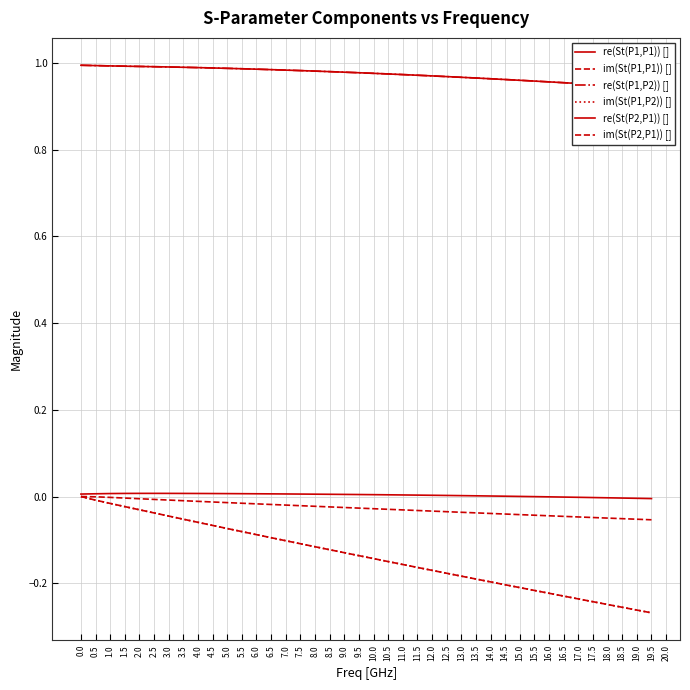

Reading left to right, what are all the values shown in this chart?

re(St(P1,P1)) []: 0.0	0.0	0.0	0.0	0.0	0.0	0.0	0.0	0.0	0.0	0.0	0.0	0.0	0.0	0.0	0.0	0.0	0.0	0.0	0.0	0.0	0.0	0.0	0.0	0.0	0.0	0.0	0.0	0.0	0.0	0.0	-0.0	-0.0	-0.0	-0.0	-0.0	-0.0	-0.0	-0.0	-0.0
im(St(P1,P1)) []: 0.0	-0.0	-0.0	-0.0	-0.0	-0.0	-0.0	-0.0	-0.0	-0.0	-0.0	-0.0	-0.0	-0.0	-0.0	-0.0	-0.0	-0.0	-0.0	-0.0	-0.0	-0.0	-0.0	-0.0	-0.0	-0.0	-0.0	-0.0	-0.0	-0.0	-0.0	-0.0	-0.0	-0.0	-0.0	-0.0	-0.0	-0.1	-0.1	-0.1
re(St(P1,P2)) []: 1.0	1.0	1.0	1.0	1.0	1.0	1.0	1.0	1.0	1.0	1.0	1.0	1.0	1.0	1.0	1.0	1.0	1.0	1.0	1.0	1.0	1.0	1.0	1.0	1.0	1.0	1.0	1.0	1.0	1.0	1.0	1.0	1.0	1.0	1.0	1.0	0.9	0.9	0.9	0.9
im(St(P1,P2)) []: 0.0	-0.0	-0.0	-0.0	-0.0	-0.0	-0.0	-0.1	-0.1	-0.1	-0.1	-0.1	-0.1	-0.1	-0.1	-0.1	-0.1	-0.1	-0.1	-0.1	-0.1	-0.1	-0.2	-0.2	-0.2	-0.2	-0.2	-0.2	-0.2	-0.2	-0.2	-0.2	-0.2	-0.2	-0.2	-0.2	-0.2	-0.3	-0.3	-0.3
re(St(P2,P1)) []: 1.0	1.0	1.0	1.0	1.0	1.0	1.0	1.0	1.0	1.0	1.0	1.0	1.0	1.0	1.0	1.0	1.0	1.0	1.0	1.0	1.0	1.0	1.0	1.0	1.0	1.0	1.0	1.0	1.0	1.0	1.0	1.0	1.0	1.0	1.0	1.0	0.9	0.9	0.9	0.9
im(St(P2,P1)) []: 0.0	-0.0	-0.0	-0.0	-0.0	-0.0	-0.0	-0.1	-0.1	-0.1	-0.1	-0.1	-0.1	-0.1	-0.1	-0.1	-0.1	-0.1	-0.1	-0.1	-0.1	-0.1	-0.2	-0.2	-0.2	-0.2	-0.2	-0.2	-0.2	-0.2	-0.2	-0.2	-0.2	-0.2	-0.2	-0.2	-0.2	-0.3	-0.3	-0.3